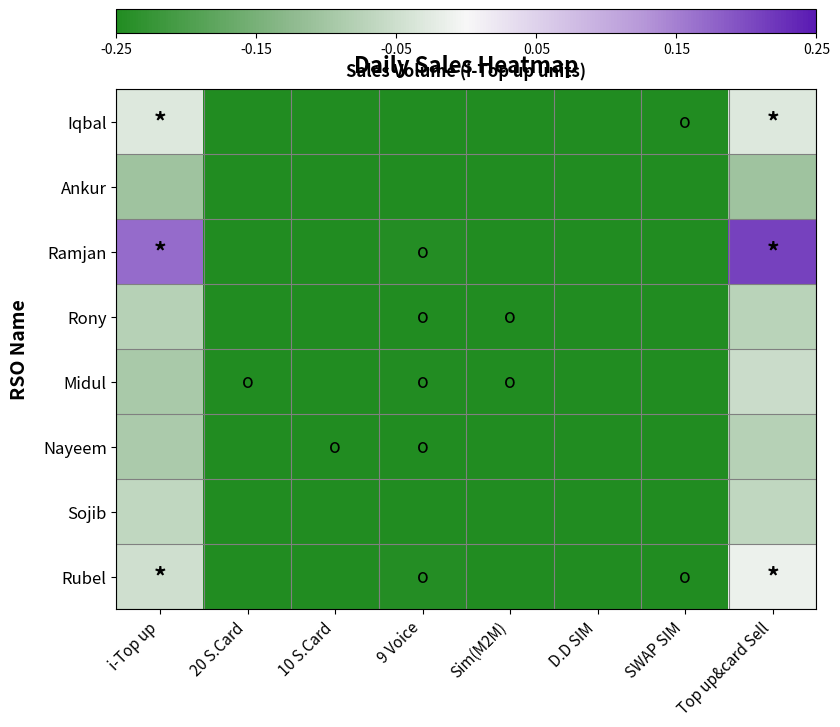

Between 9 Voice and Top up&card Sell, which series saw the biggest shift?

Ramjan